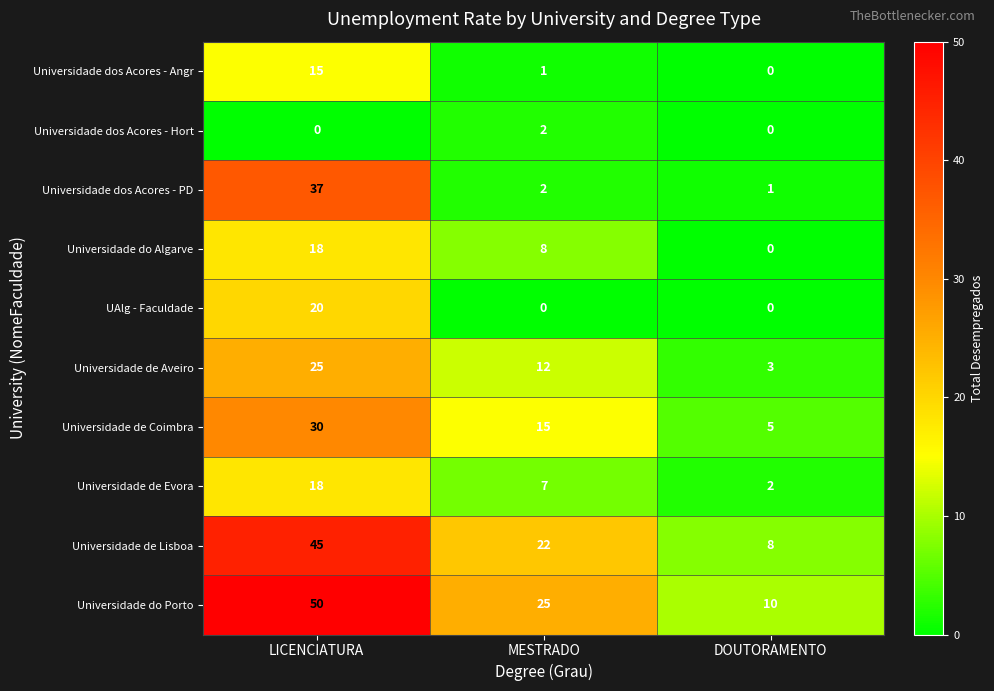

What is the sum of all Universidade do Porto values?

85